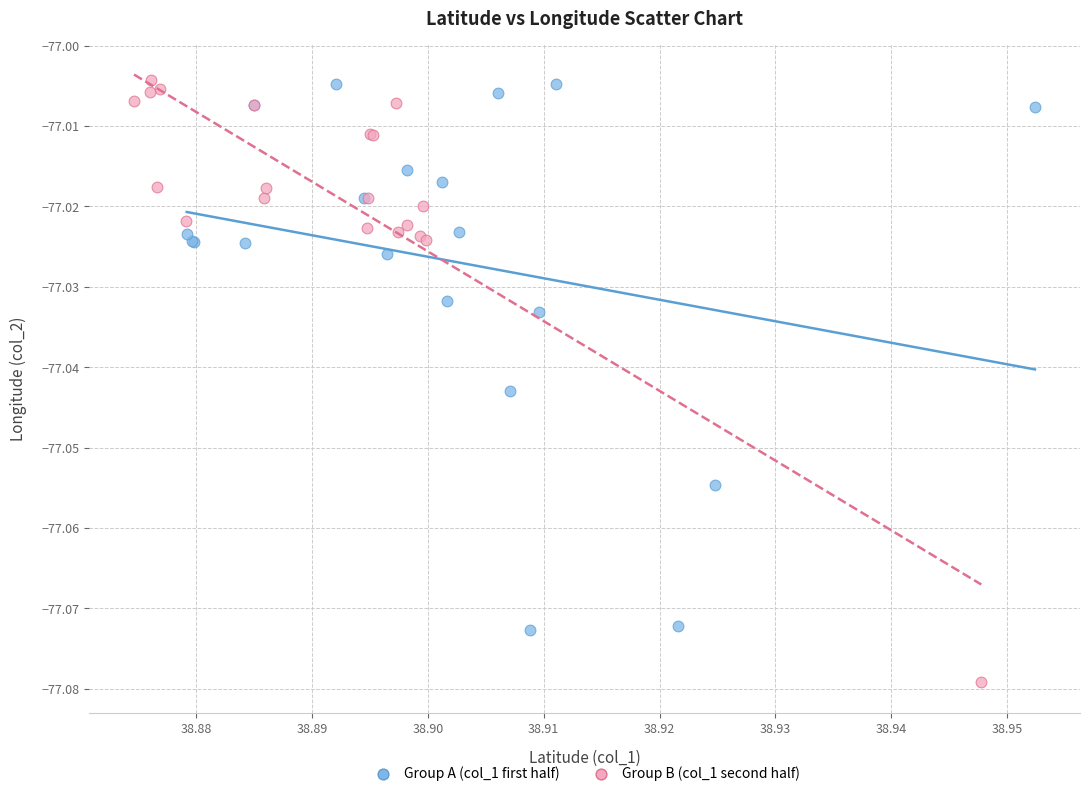

What are all the series names shown in the legend?

Group A (col_1 first half), Group B (col_1 second half)